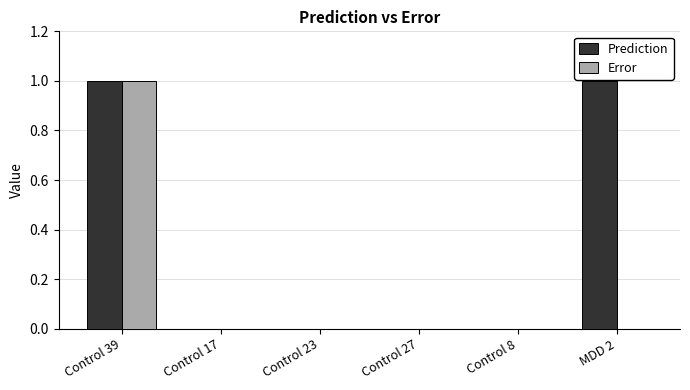

Read the Prediction value at Control 39.

1.0